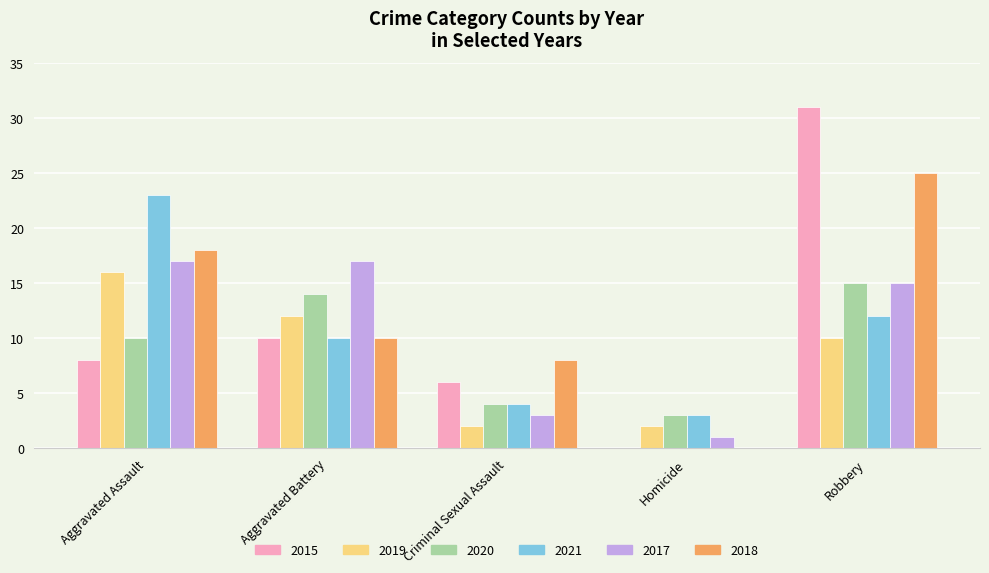

Is the value of 2020 at Aggravated Assault greater than the value of 2017 at Aggravated Assault?

No